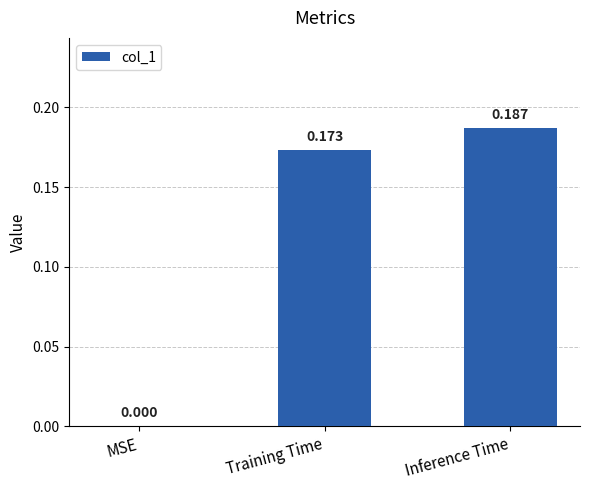

Where is the data nearest to the value 0?

MSE